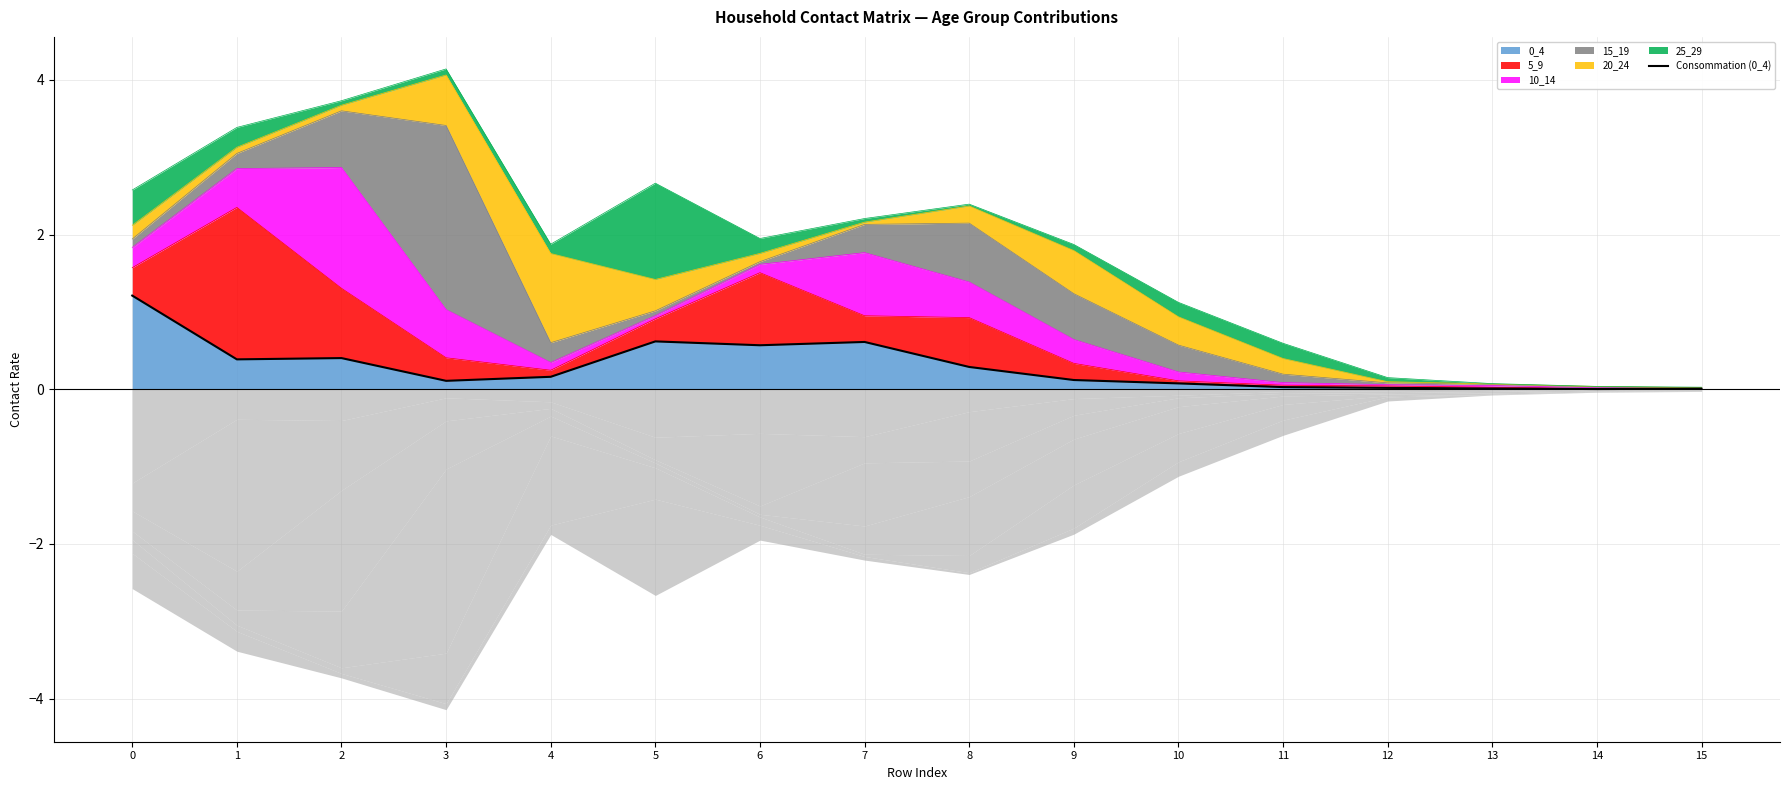

The chart shows a value of 0.0 at 3. True or false?

False